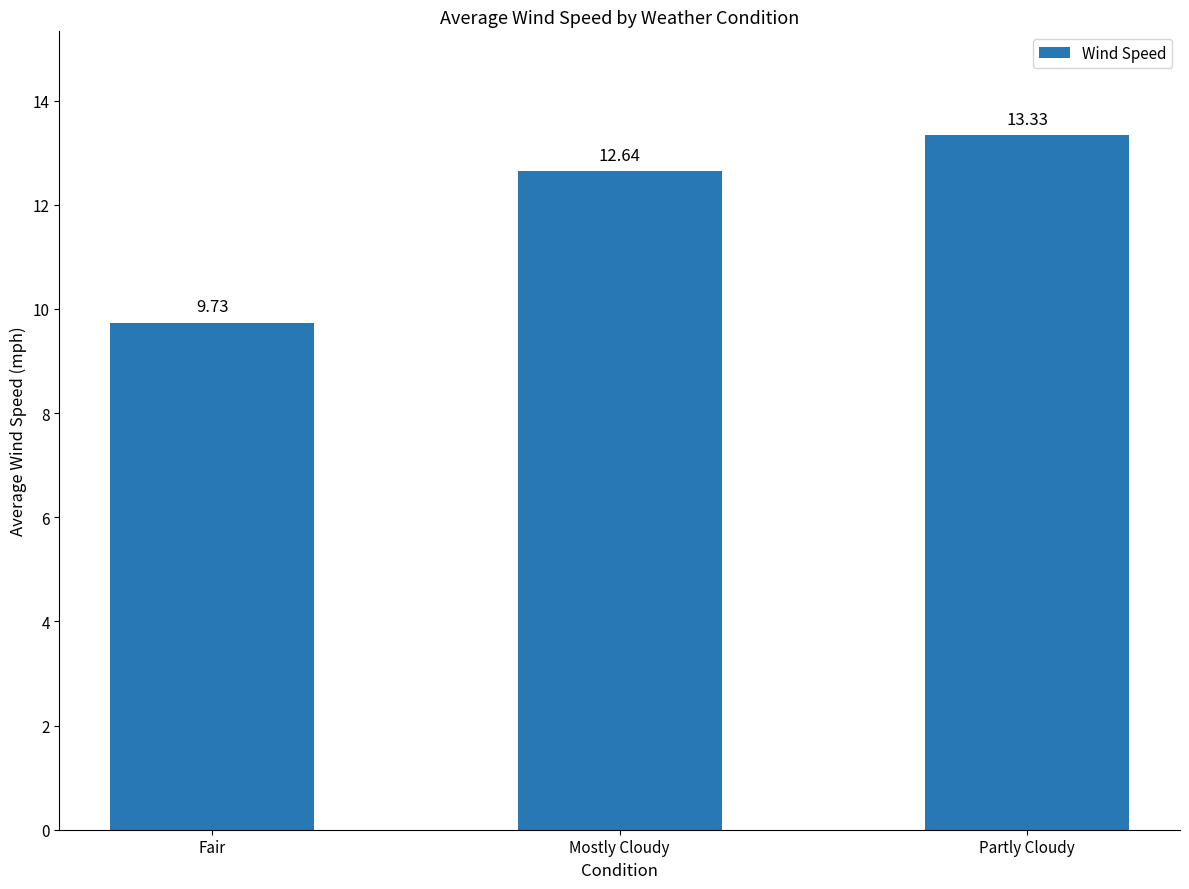

Which category has the highest value across all series?

Partly Cloudy